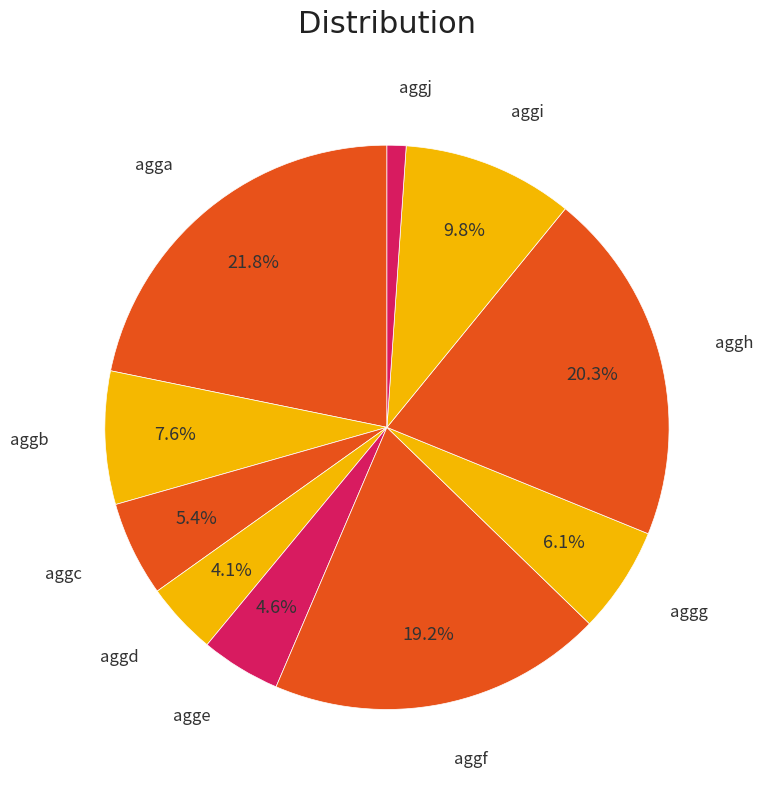

Which slice is the largest?

agga